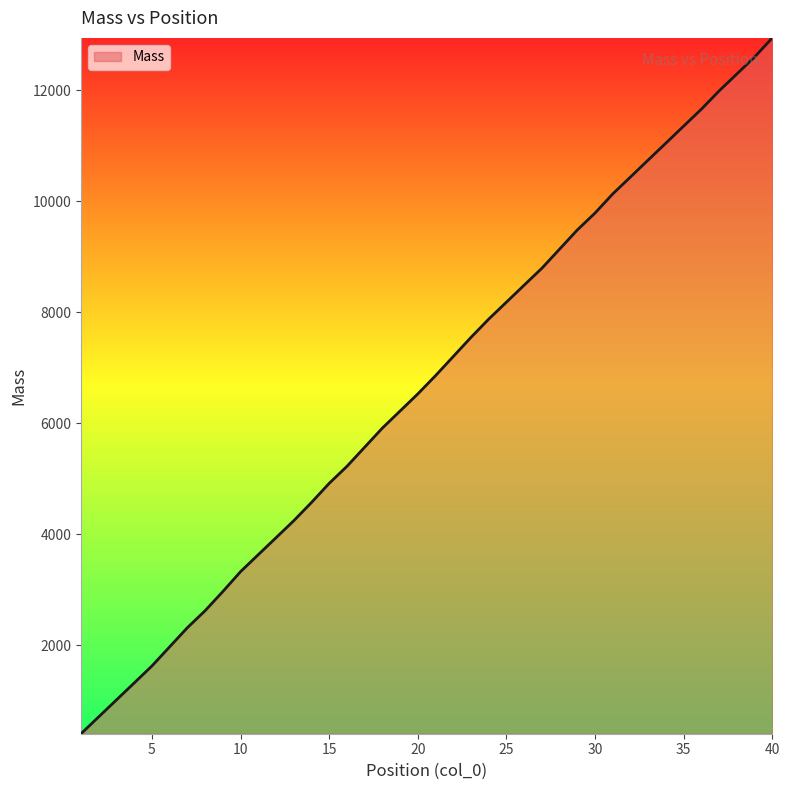

What is the sum of all values?

267604.1